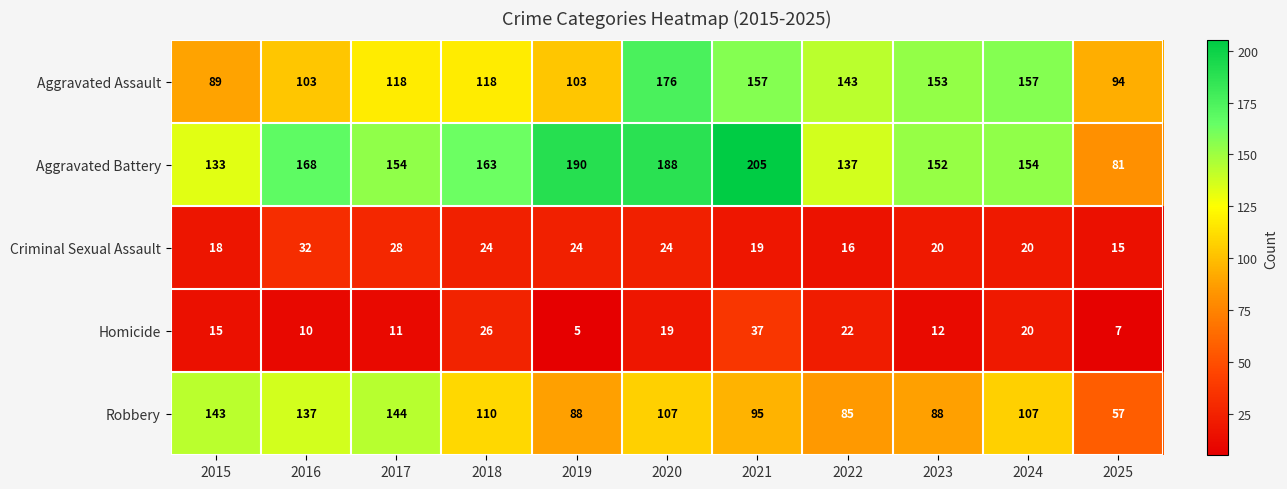

Which series changed the most between 2018 and 2019?

Aggravated Battery